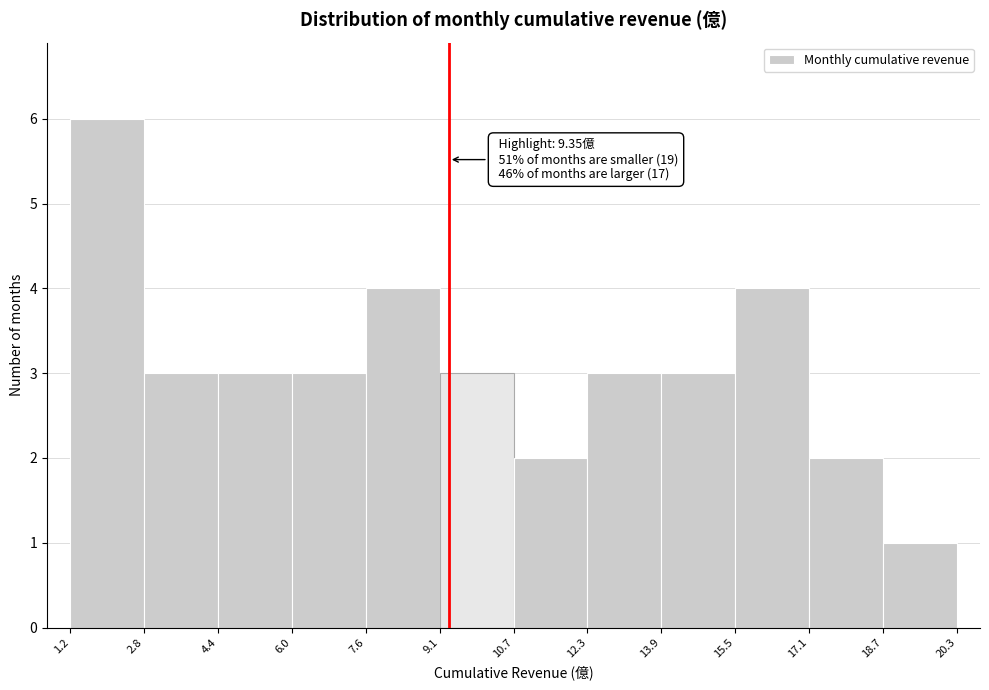

Which range on the x-axis has the tallest bar?

1.2 to 2.8